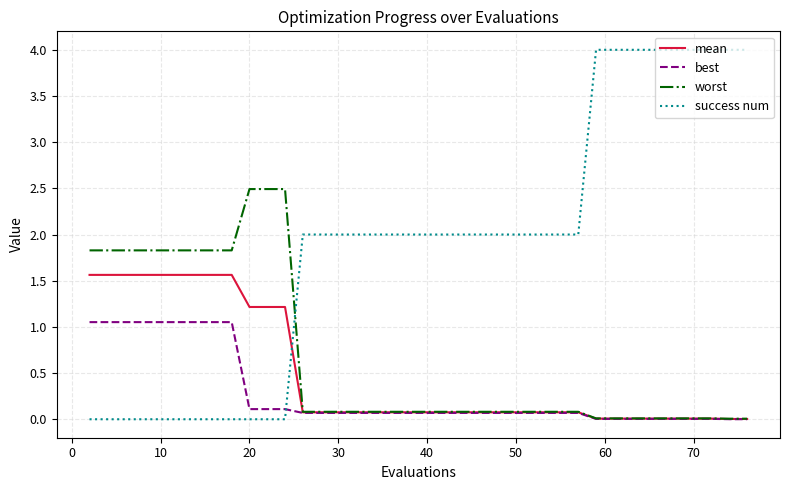

What is the average value of the best series?

0.3